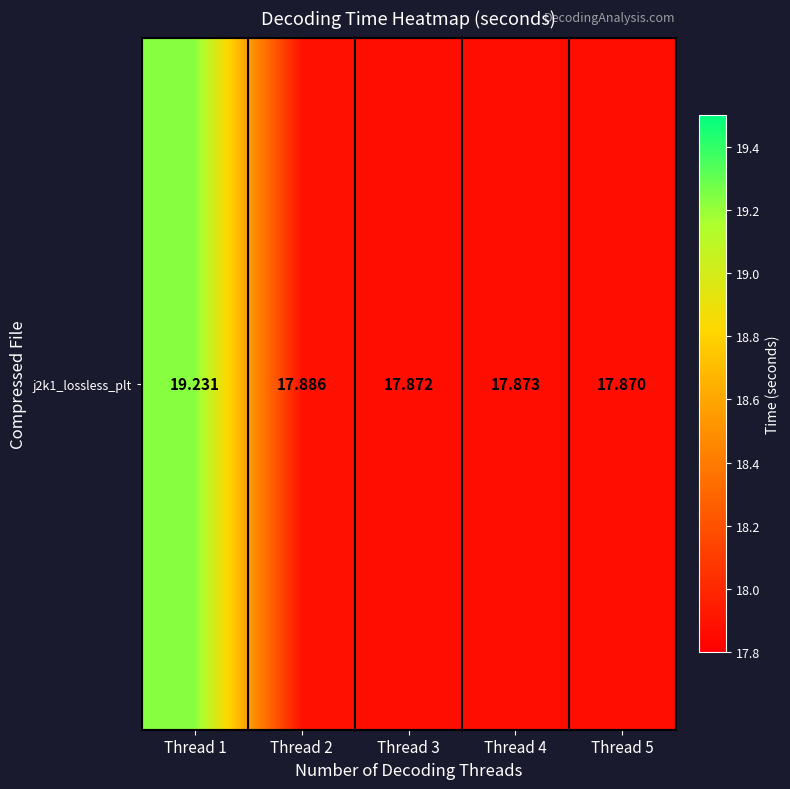

At which category does the chart reach its minimum across all series?

Thread 5